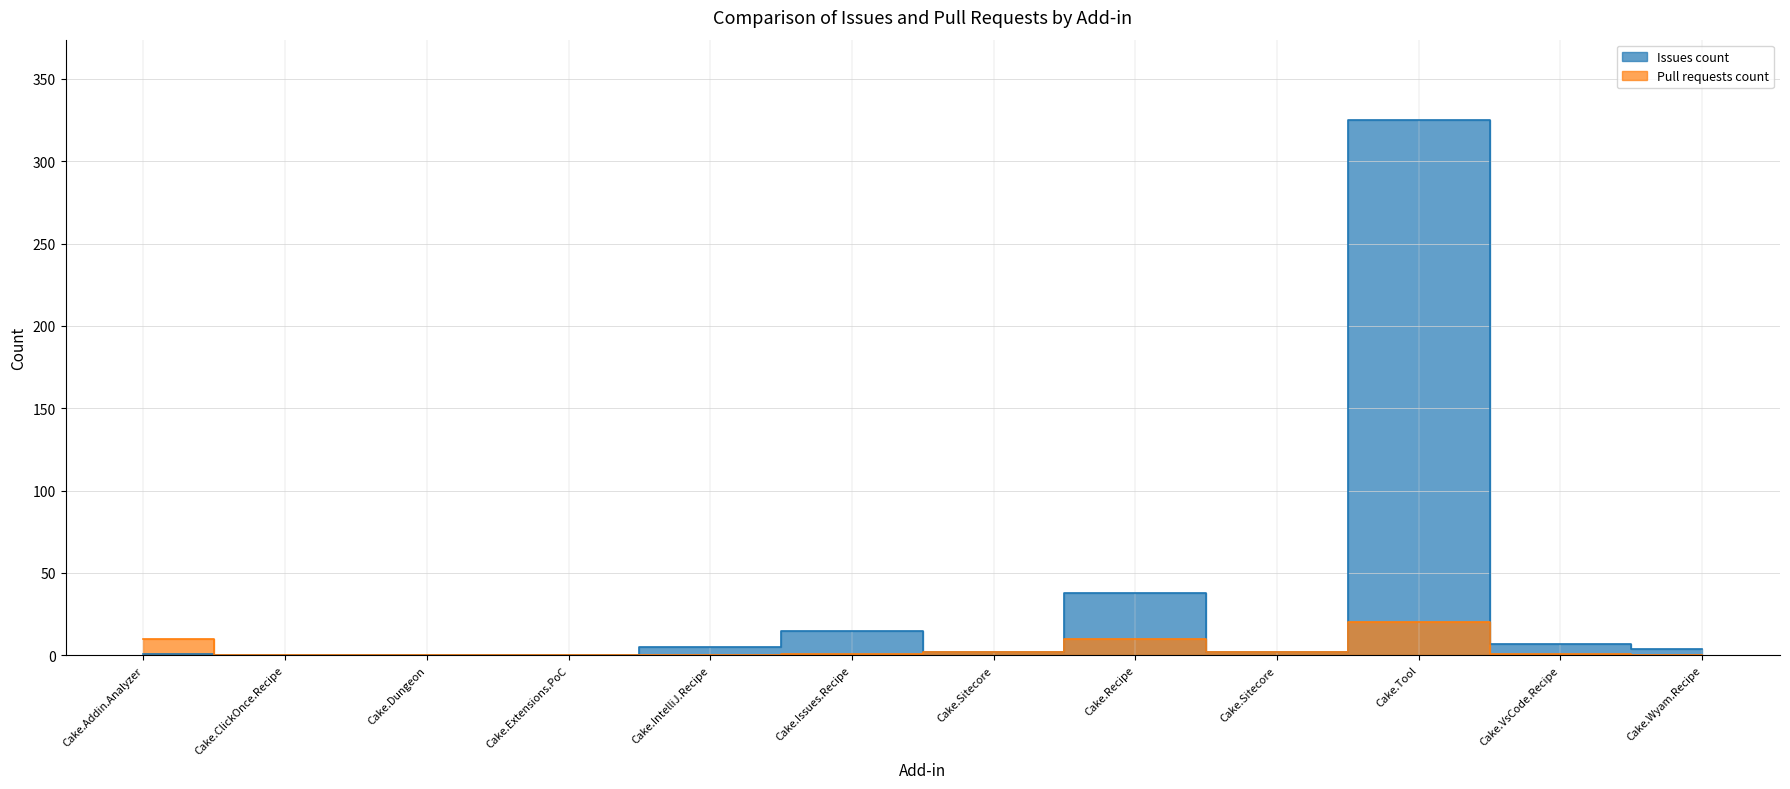

How many data points in Pull requests count are above 1?

5